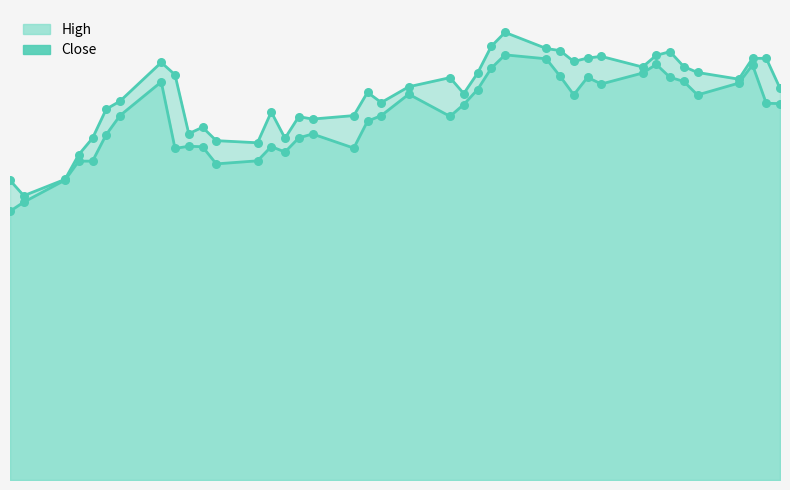

What are all the series names shown in the legend?

High, Close